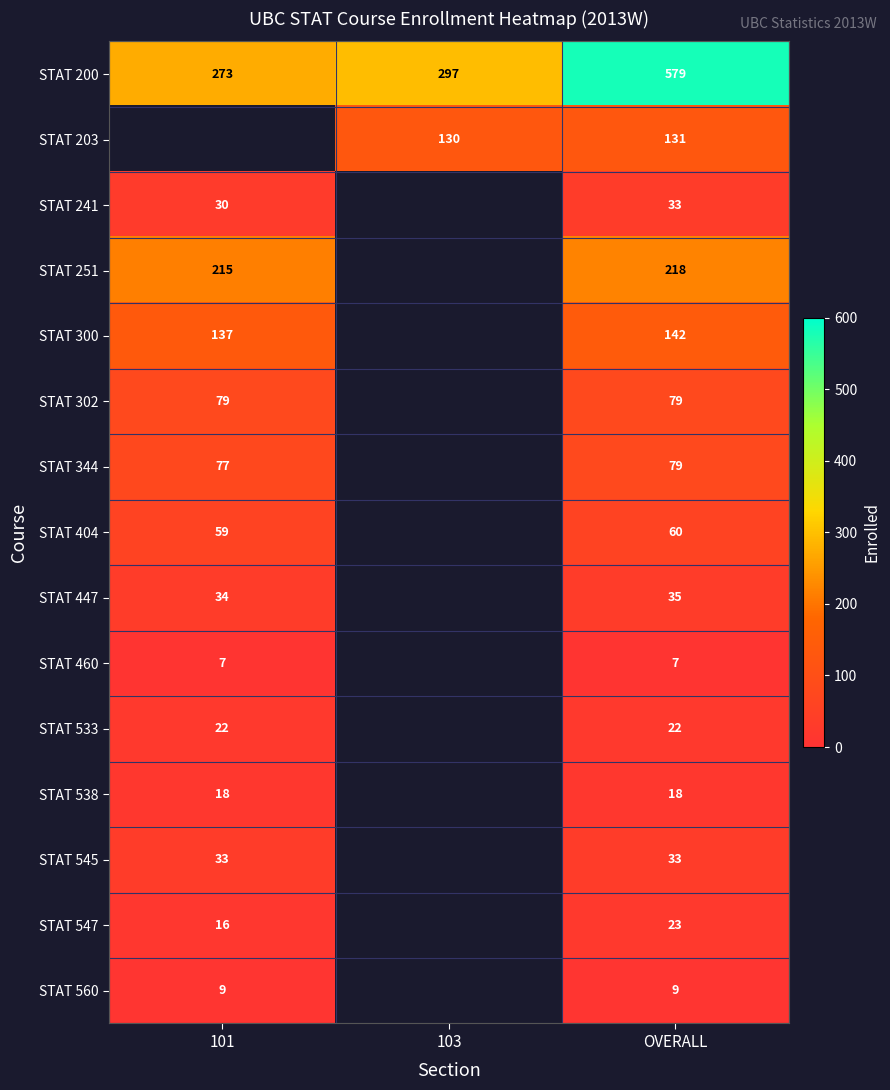

Is the value of STAT 302 at OVERALL greater than the value of STAT 344 at 101?

Yes